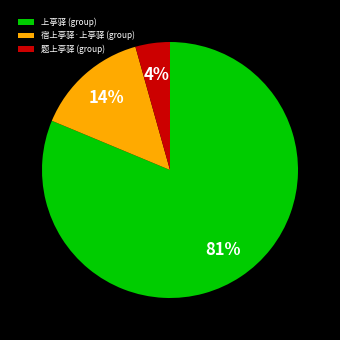

Does any single category account for the majority?

Yes